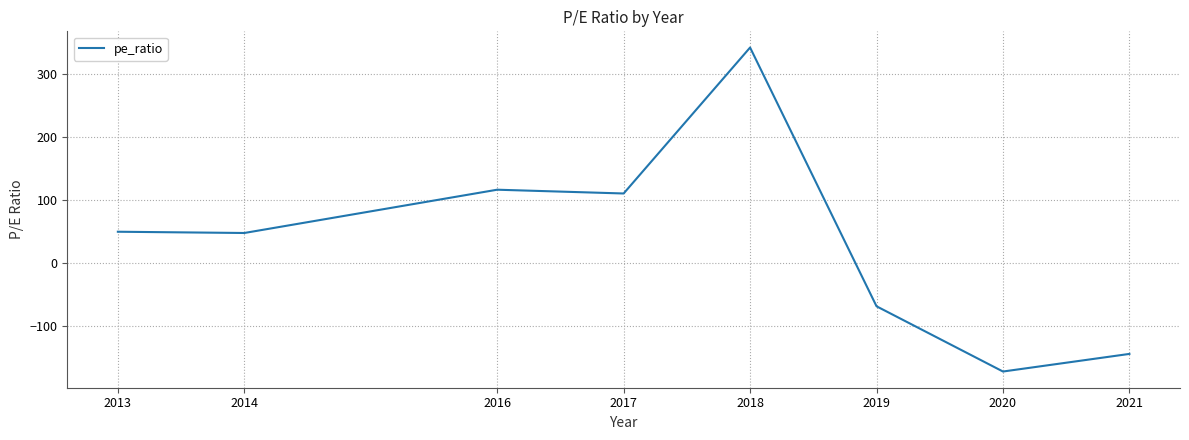

Is it true that the value at 2021 is -70.7?

False